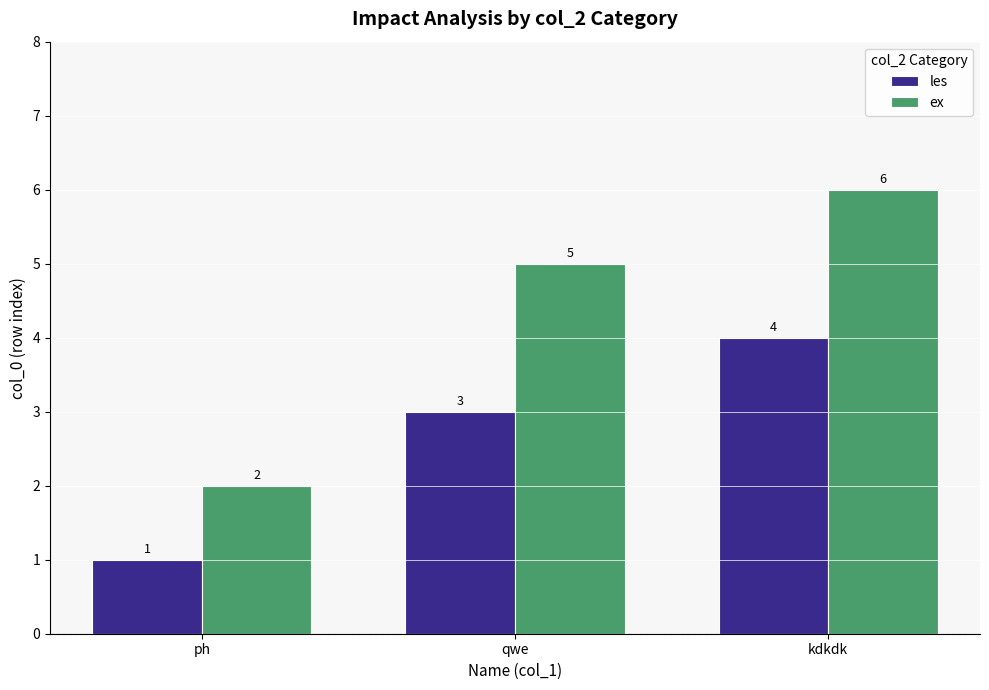

The ex series shows 3 at ph. True or false?

False